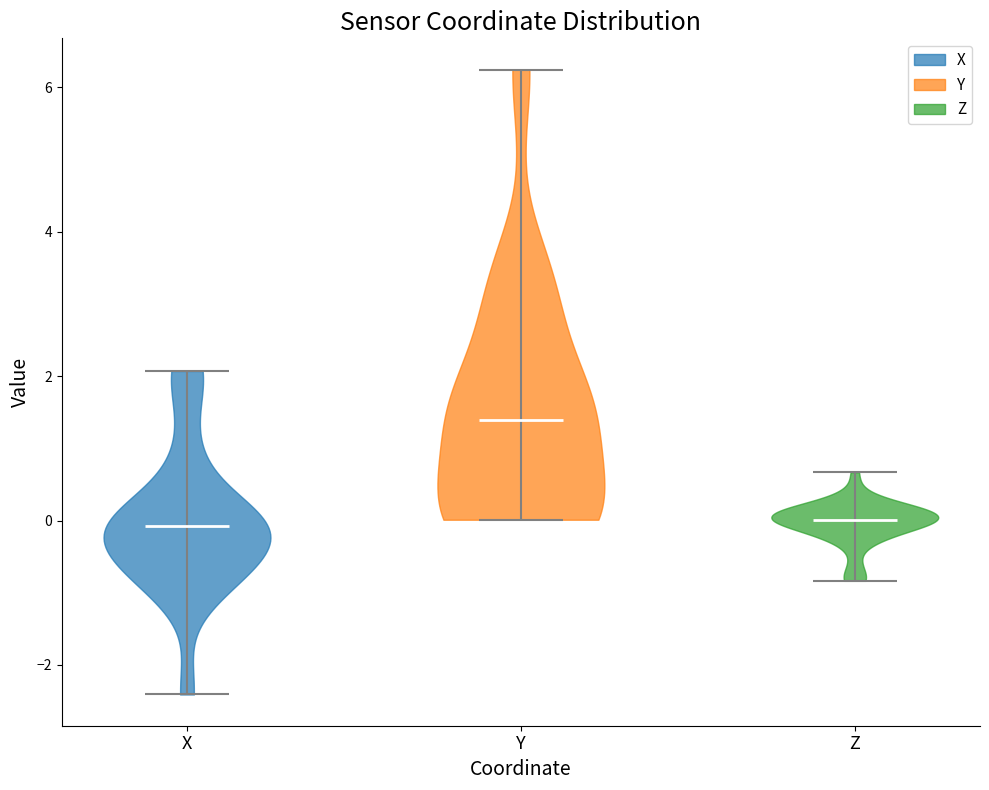

Reading left to right, read every violin against the y-axis: where its median line is, and the lowest and highest points it reaches. The values are not printed on the chart, so give them approximately, as read against the axis.

X: median line 0.0, lowest point -2.4, highest point 2.0
Y: median line 1.4, lowest point 0.0, highest point 6.2
Z: median line 0.0, lowest point -0.8, highest point 0.6